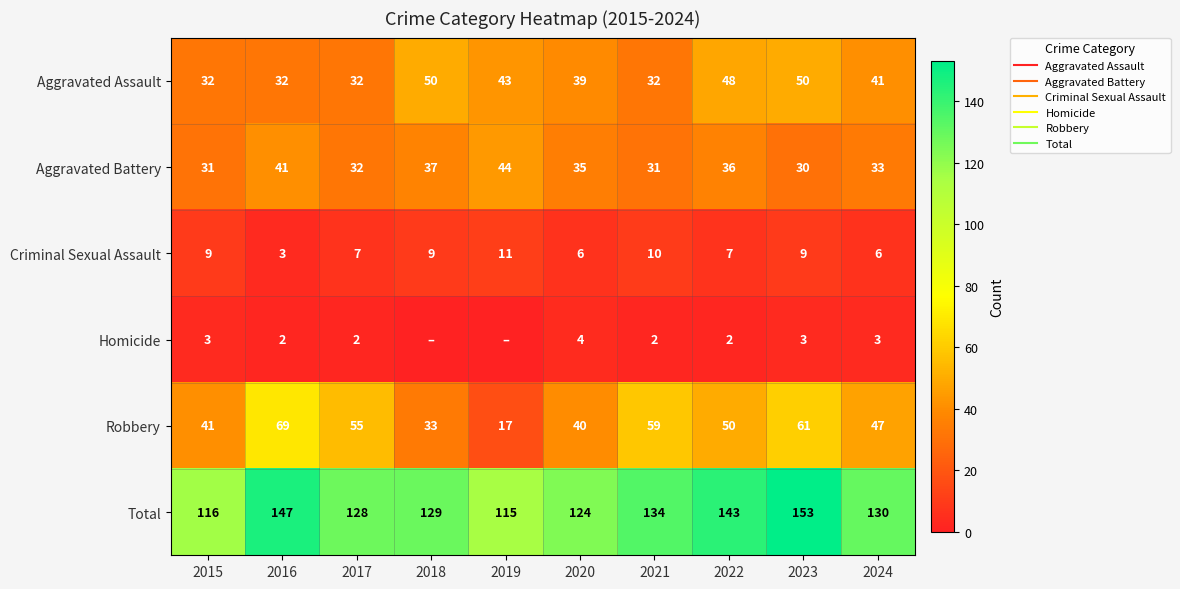

What is the lowest value of the Criminal Sexual Assault series?

3